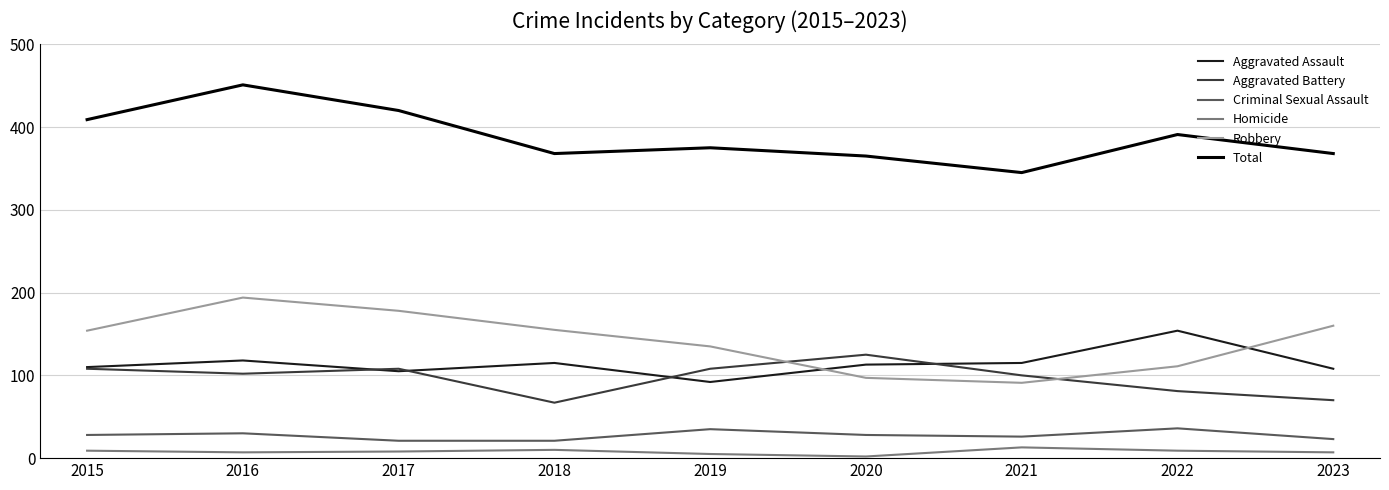

Rank the series by their maximum value, from lowest to highest.

Homicide, Criminal Sexual Assault, Aggravated Battery, Aggravated Assault, Robbery, Total